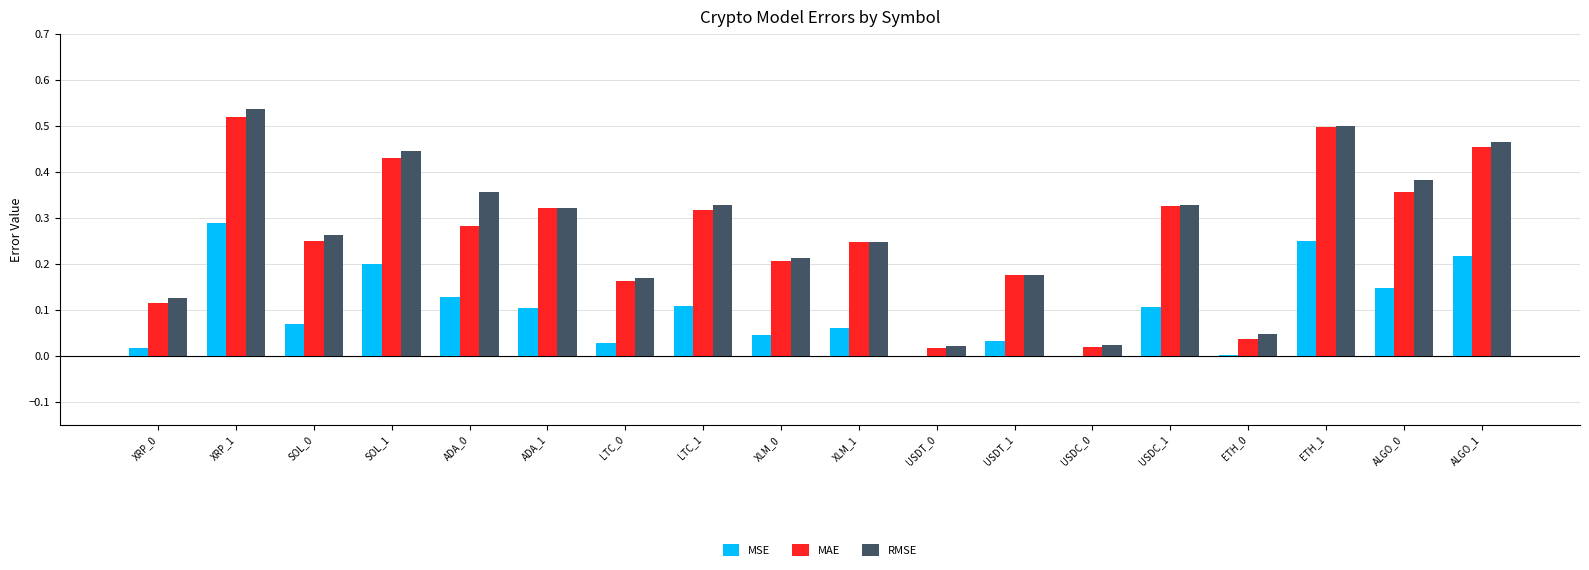

Is the value of MAE at XLM_0 greater than the value of MSE at ADA_0?

Yes